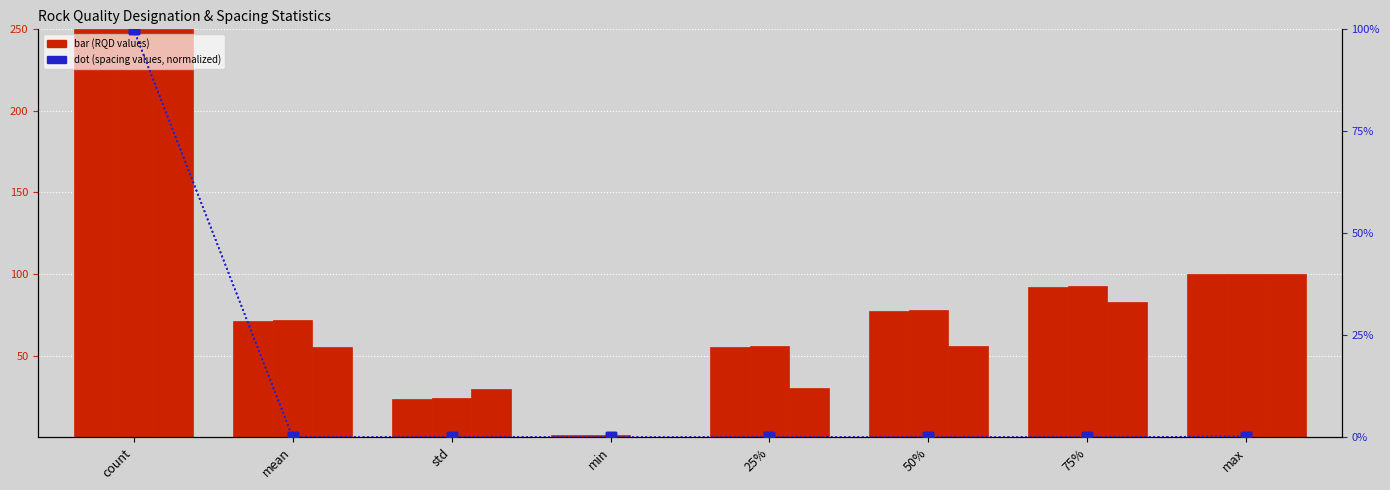

What is the label of the 1st bar from the right?

max